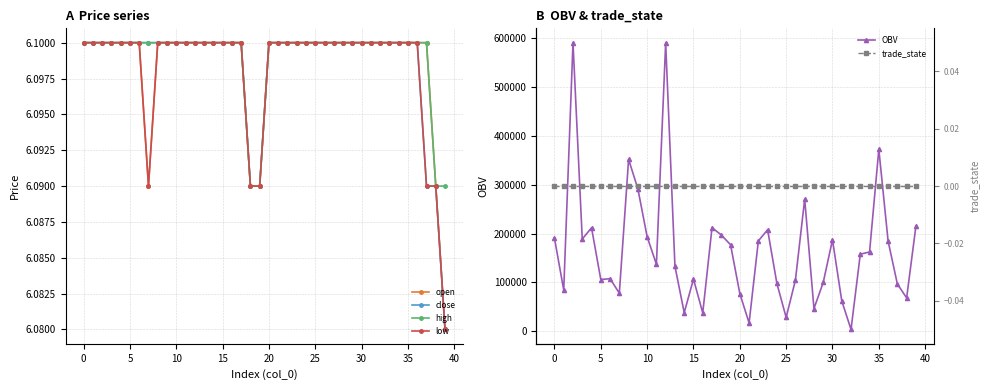

What is the label of the 35th point from the left?

34